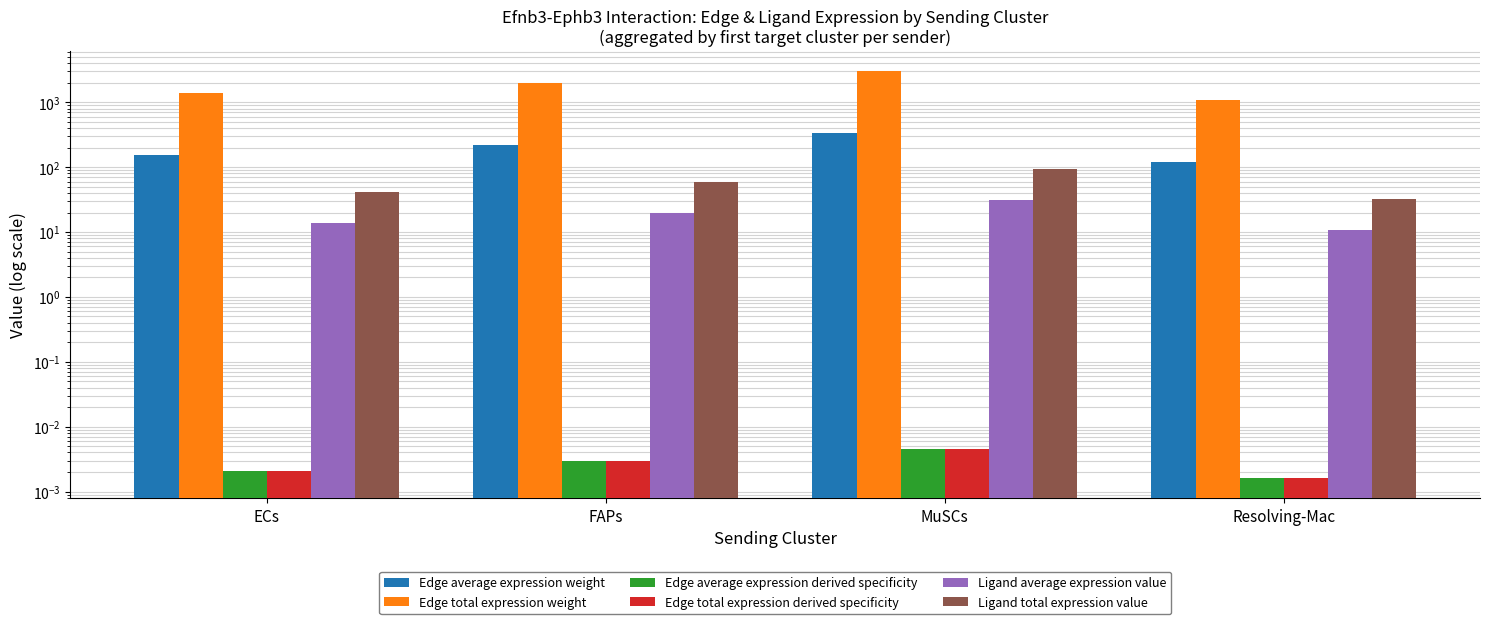

What are all the series names shown in the legend?

Edge average expression weight, Edge total expression weight, Edge average expression derived specificity, Edge total expression derived specificity, Ligand average expression value, Ligand total expression value